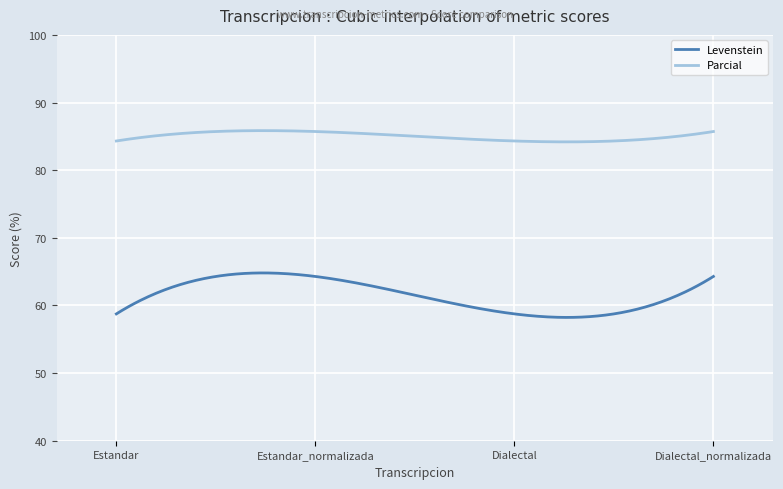

List the series in order of their overall mean, highest first.

Parcial, Levenstein